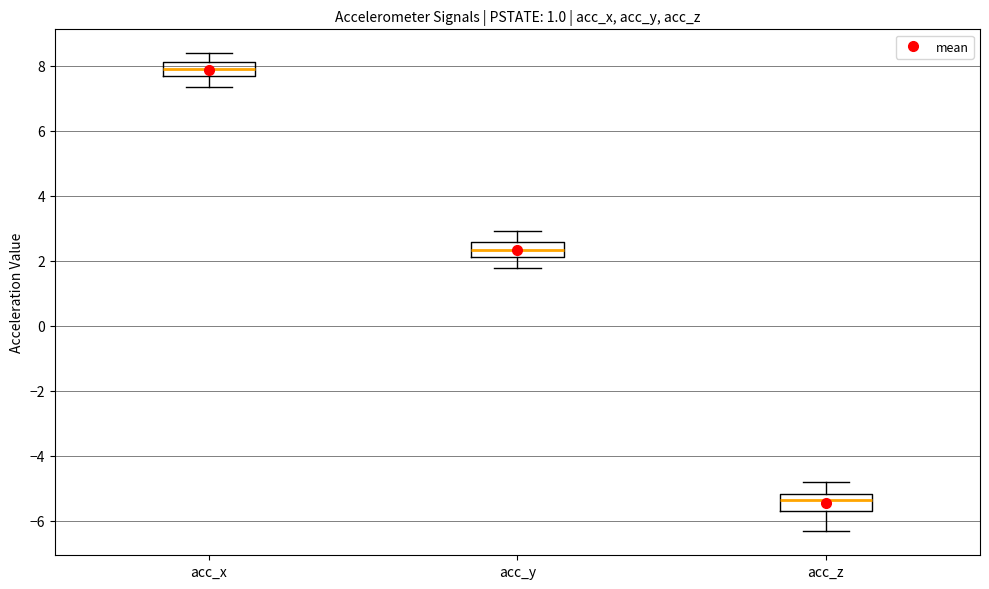

Reading left to right, read every box against the y-axis: the position of its median line, the range the box covers, and the ends of its whiskers. The values are not printed on the chart, so give them approximately, as read against the axis.

acc_x: median 8.0, box 7.6 to 8.2, whiskers 7.4 to 8.4
acc_y: median 2.4, box 2.2 to 2.6, whiskers 1.8 to 3.0
acc_z: median -5.4, box -5.6 to -5.2, whiskers -6.4 to -4.8